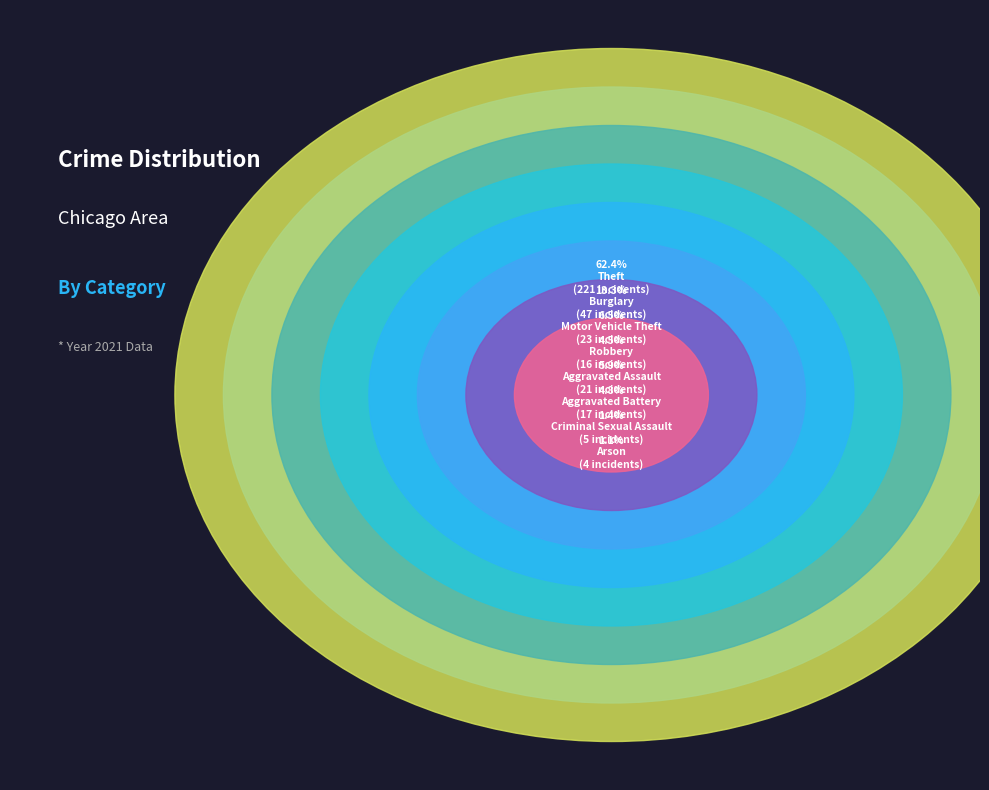

What is the change in value from Motor Vehicle Theft to Robbery?

-7